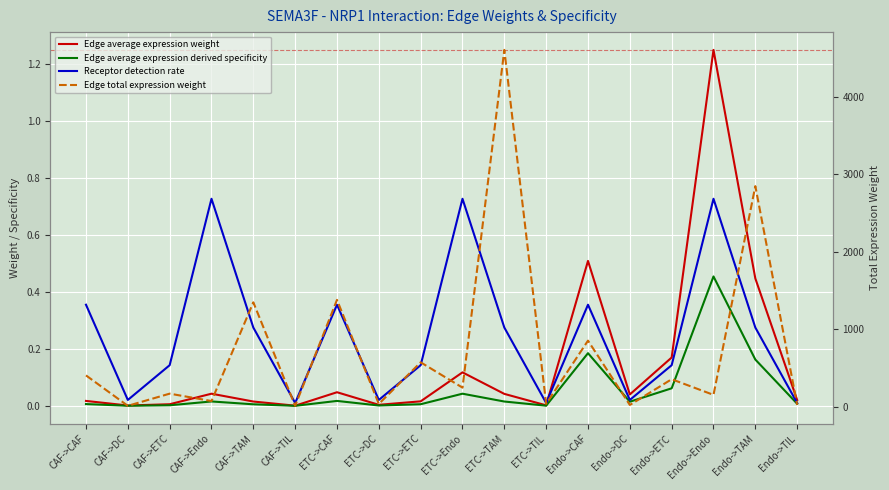

At which category is the sum across all series the highest?

ETC->TAM